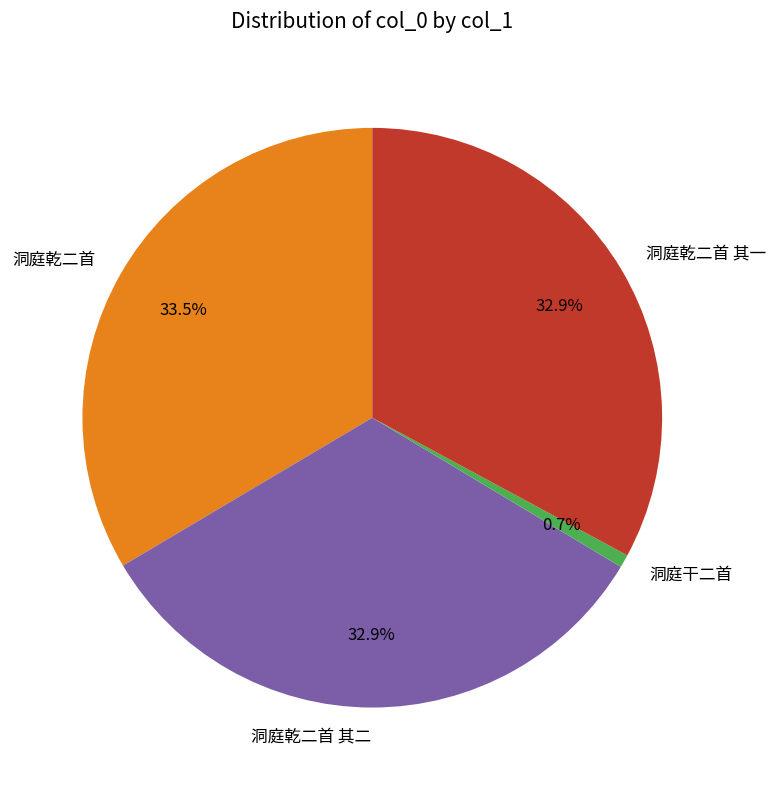

What is the total percentage of 洞庭乾二首 and 洞庭乾二首 其二?

66.4%